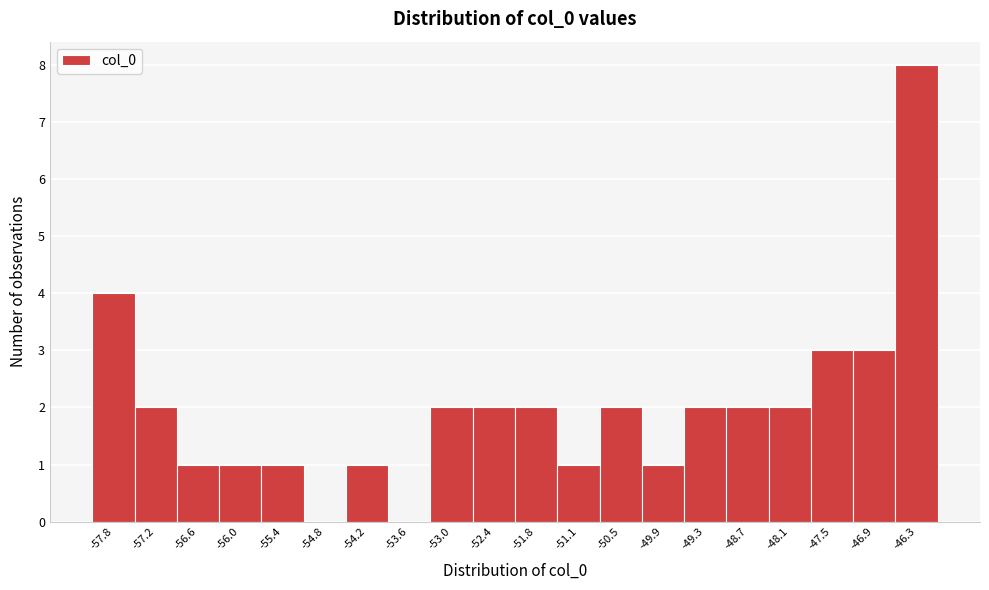

Reading left to right, transcribe this chart: for each bar, give the range it covers on the x-axis and its height. Neither the bar edges nor the heights are printed on the chart, so give them approximately, as read against the axes.

-58.1 to -57.5: 4
-57.5 to -56.9: 2
-56.9 to -56.3: 1
-56.3 to -55.7: 1
-55.7 to -55.1: 1
-55.1 to -54.5: 0
-54.5 to -53.9: 1
-53.9 to -53.3: 0
-53.3 to -52.7: 2
-52.7 to -52.1: 2
-52.1 to -51.5: 2
-51.5 to -50.8: 1
-50.8 to -50.2: 2
-50.2 to -49.6: 1
-49.6 to -49.0: 2
-49.0 to -48.4: 2
-48.4 to -47.8: 2
-47.8 to -47.2: 3
-47.2 to -46.6: 3
-46.6 to -46.0: 8